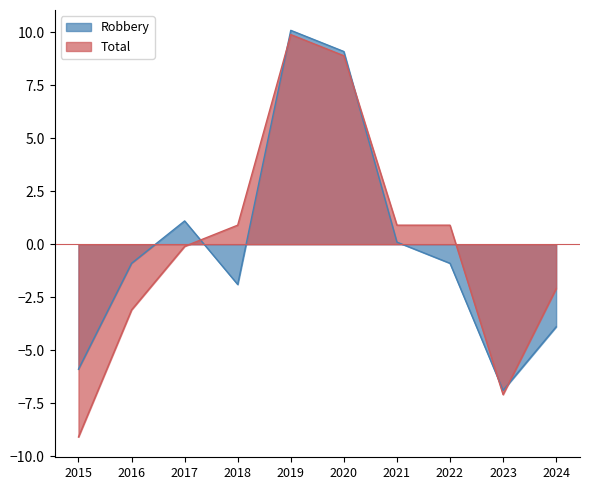

Which series has the largest range (max minus min)?

Total